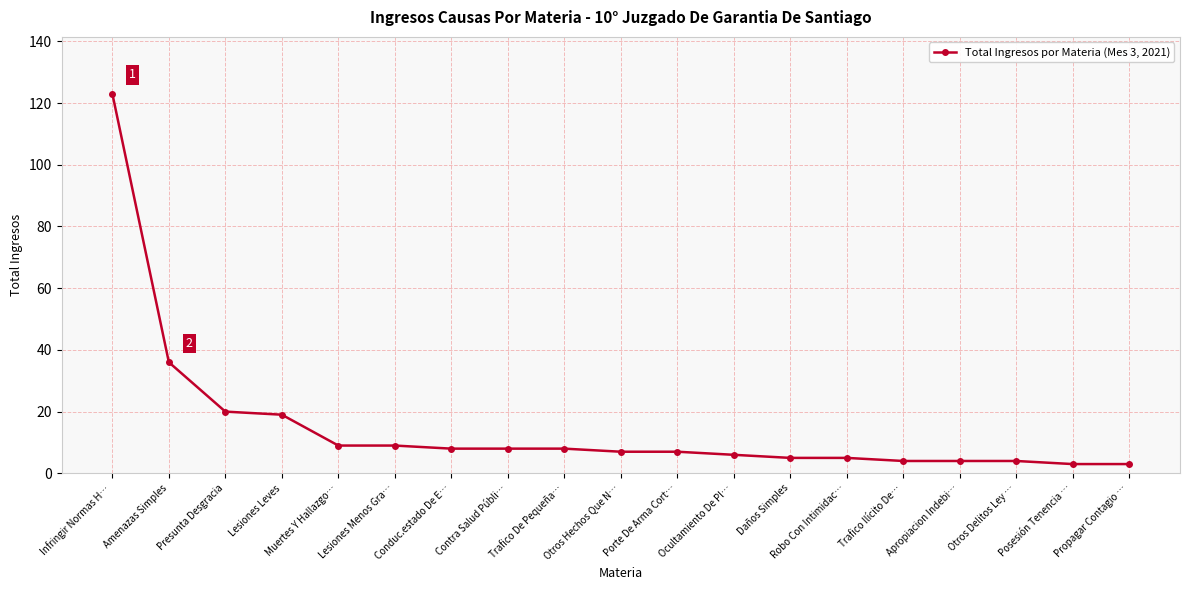

Reading left to right, extract all data points from this chart.

123	36	20	19	9	9	8	8	8	7	7	6	5	5	4	4	4	3	3